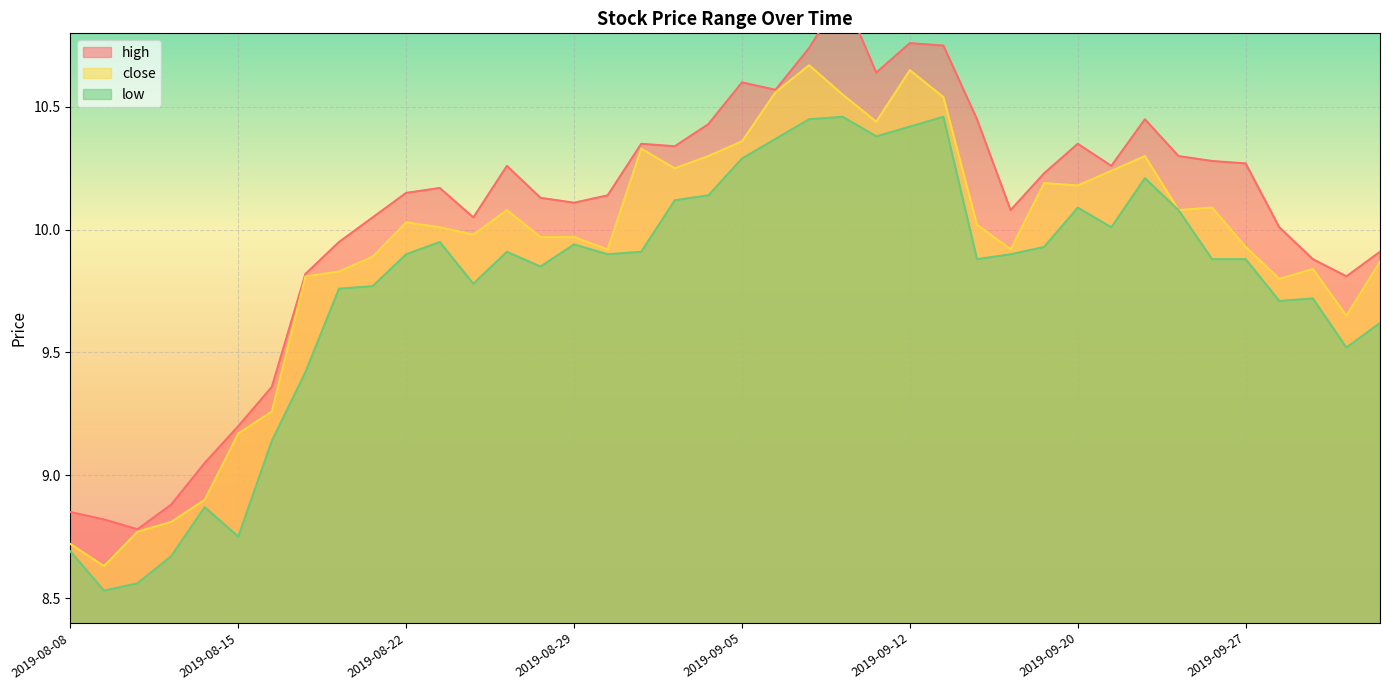

Reading right to left, list all the values displayed in this chart.

high: 2019-10-10=9.9	2019-10-09=9.8	2019-10-08=9.9	2019-09-30=10.0	2019-09-27=10.3	2019-09-26=10.3	2019-09-25=10.3	2019-09-24=10.4	2019-09-23=10.3	2019-09-20=10.3	2019-09-19=10.2	2019-09-18=10.1	2019-09-17=10.4	2019-09-16=10.8	2019-09-12=10.8	2019-09-11=10.6	2019-09-10=11.0	2019-09-09=10.7	2019-09-06=10.6	2019-09-05=10.6	2019-09-04=10.4	2019-09-03=10.3	2019-09-02=10.3	2019-08-30=10.1	2019-08-29=10.1	2019-08-28=10.1	2019-08-27=10.3	2019-08-26=10.1	2019-08-23=10.2	2019-08-22=10.2	2019-08-21=10.1	2019-08-20=9.9	2019-08-19=9.8	2019-08-16=9.4	2019-08-15=9.2	2019-08-14=9.1	2019-08-13=8.9	2019-08-12=8.8	2019-08-09=8.8	2019-08-08=8.8
close: 2019-10-10=9.9	2019-10-09=9.7	2019-10-08=9.8	2019-09-30=9.8	2019-09-27=9.9	2019-09-26=10.1	2019-09-25=10.1	2019-09-24=10.3	2019-09-23=10.2	2019-09-20=10.2	2019-09-19=10.2	2019-09-18=9.9	2019-09-17=10.0	2019-09-16=10.5	2019-09-12=10.7	2019-09-11=10.4	2019-09-10=10.6	2019-09-09=10.7	2019-09-06=10.6	2019-09-05=10.4	2019-09-04=10.3	2019-09-03=10.2	2019-09-02=10.3	2019-08-30=9.9	2019-08-29=10.0	2019-08-28=10.0	2019-08-27=10.1	2019-08-26=10.0	2019-08-23=10.0	2019-08-22=10.0	2019-08-21=9.9	2019-08-20=9.8	2019-08-19=9.8	2019-08-16=9.3	2019-08-15=9.2	2019-08-14=8.9	2019-08-13=8.8	2019-08-12=8.8	2019-08-09=8.6	2019-08-08=8.7
low: 2019-10-10=9.6	2019-10-09=9.5	2019-10-08=9.7	2019-09-30=9.7	2019-09-27=9.9	2019-09-26=9.9	2019-09-25=10.1	2019-09-24=10.2	2019-09-23=10.0	2019-09-20=10.1	2019-09-19=9.9	2019-09-18=9.9	2019-09-17=9.9	2019-09-16=10.5	2019-09-12=10.4	2019-09-11=10.4	2019-09-10=10.5	2019-09-09=10.4	2019-09-06=10.4	2019-09-05=10.3	2019-09-04=10.1	2019-09-03=10.1	2019-09-02=9.9	2019-08-30=9.9	2019-08-29=9.9	2019-08-28=9.8	2019-08-27=9.9	2019-08-26=9.8	2019-08-23=9.9	2019-08-22=9.9	2019-08-21=9.8	2019-08-20=9.8	2019-08-19=9.4	2019-08-16=9.1	2019-08-15=8.8	2019-08-14=8.9	2019-08-13=8.7	2019-08-12=8.6	2019-08-09=8.5	2019-08-08=8.7